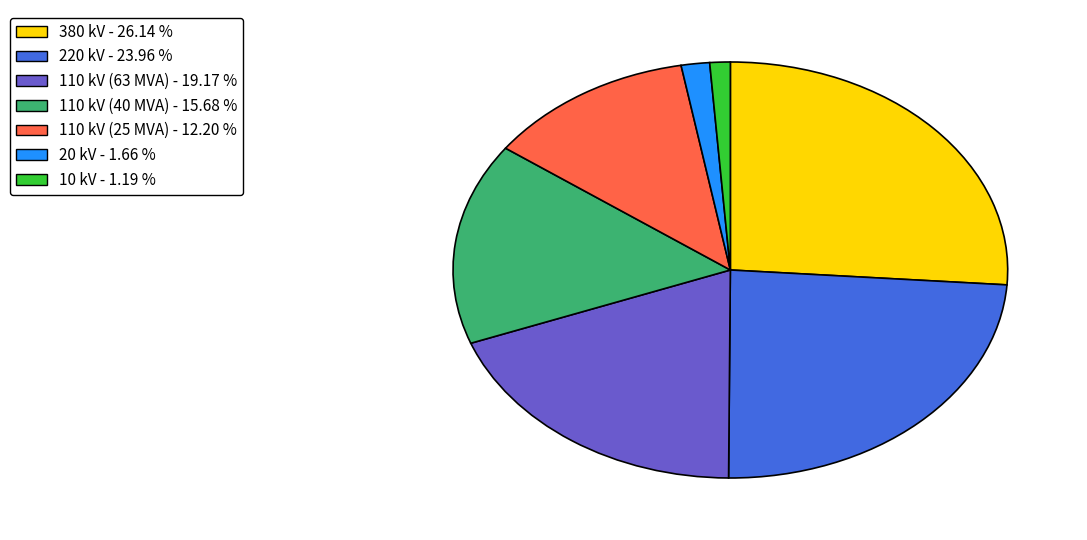

Which category has the biggest portion of the pie?

380 kV